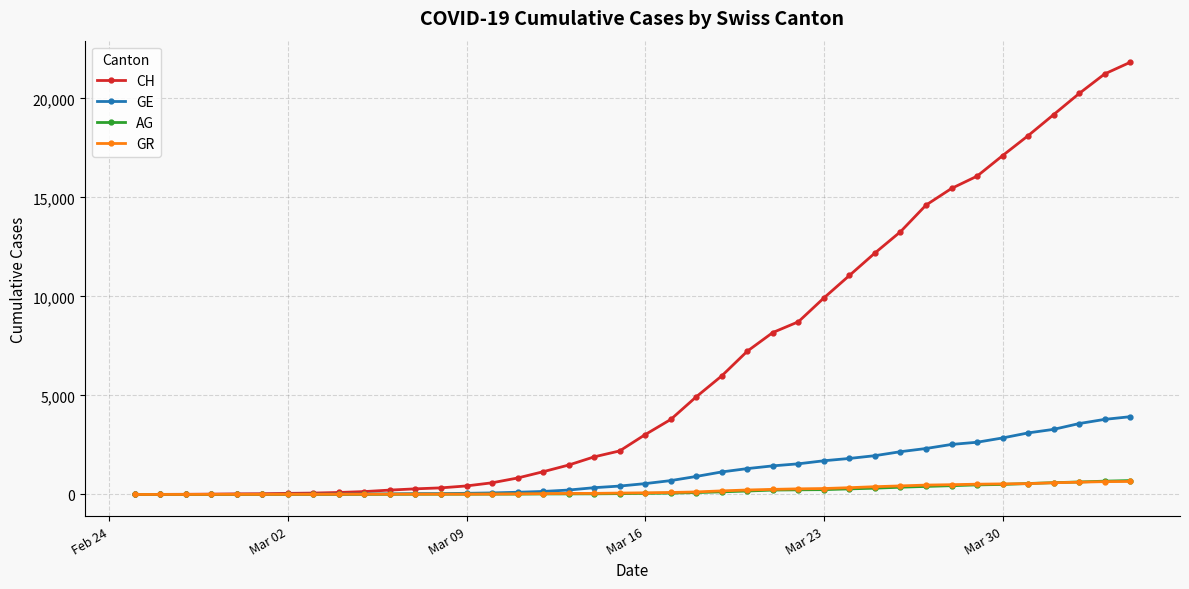

What are all the series names shown in the legend?

CH, GE, AG, GR